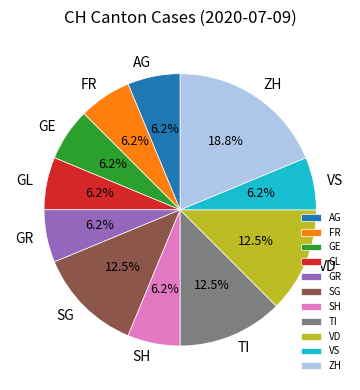

Between VD and VS, which is larger?

VD